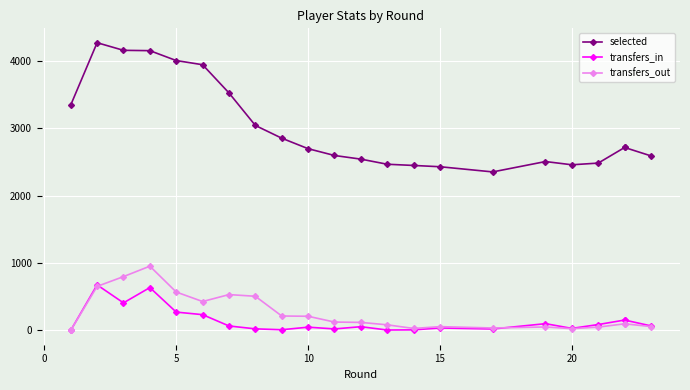

True or false: transfers_out and selected cross at least once.

False